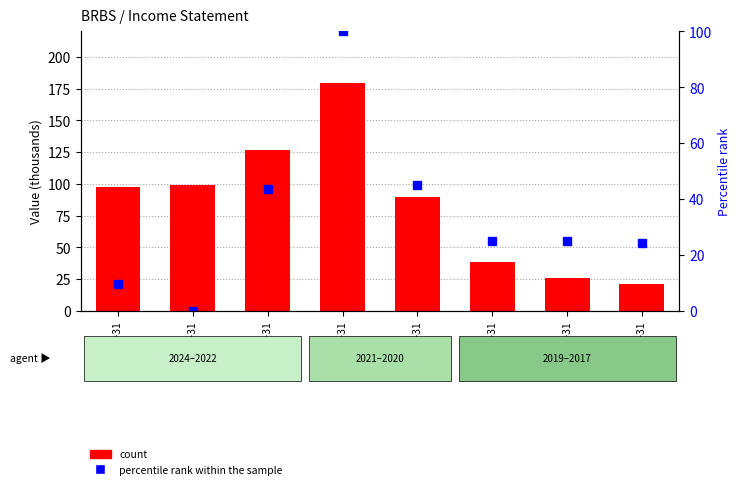

At which label is percentile rank within the sample closest to 50?

2020-12-31